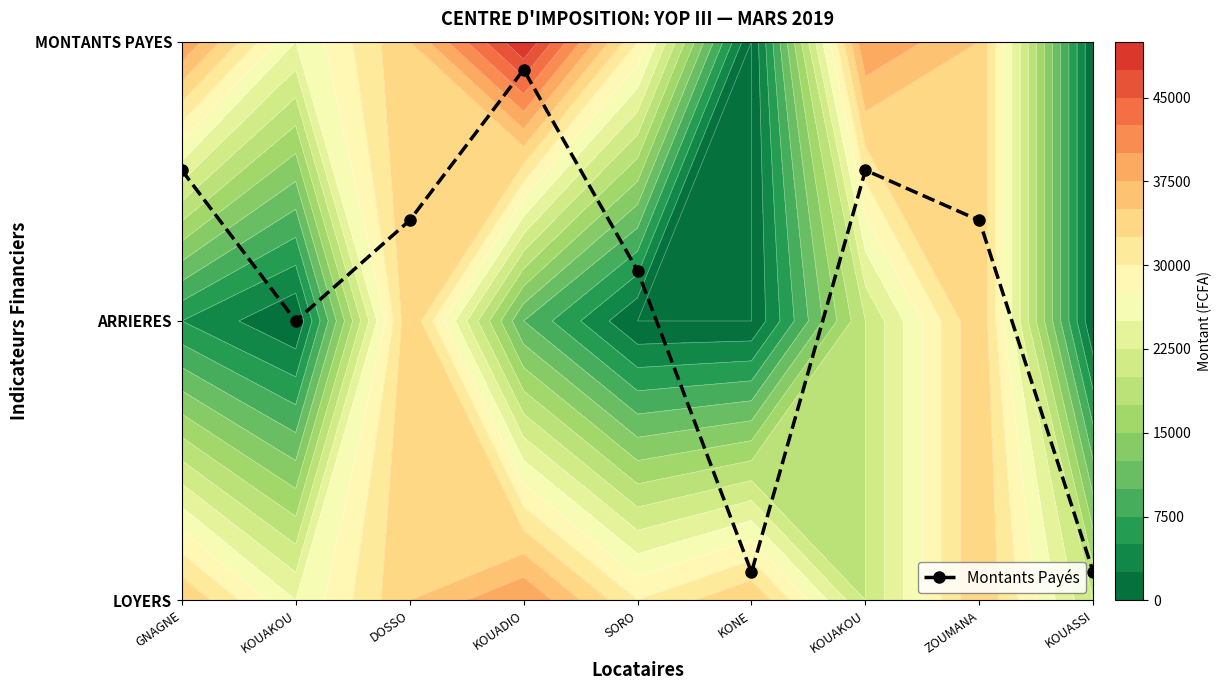

How many values exceed 1?

6